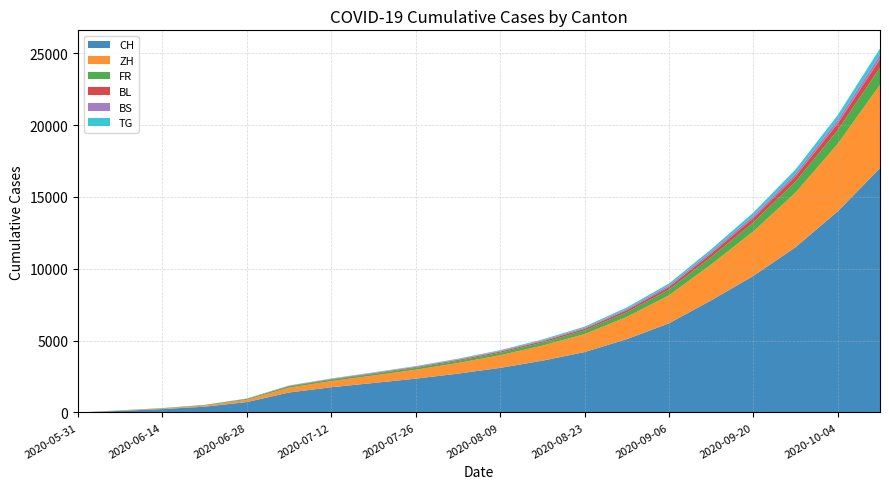

Reading left to right, list all the values displayed in this chart.

CH: 0	108	235	398	723	1388	1755	2050	2350	2700	3100	3600	4200	5100	6200	7800	9500	11500	14000	17000
ZH: 0	23	38	80	152	337	424	520	620	740	880	1050	1250	1550	1950	2500	3100	3800	4700	5800
FR: 0	9	22	32	61	92	100	115	130	150	175	210	255	320	400	510	630	770	950	1200
BL: 0	3	4	7	16	27	38	46	55	65	78	95	115	145	185	240	300	370	460	580
BS: 0	4	5	7	7	12	21	27	32	38	45	54	66	82	103	132	165	205	255	320
TG: 0	0	1	2	11	21	27	32	38	46	56	68	84	106	134	172	215	268	335	425